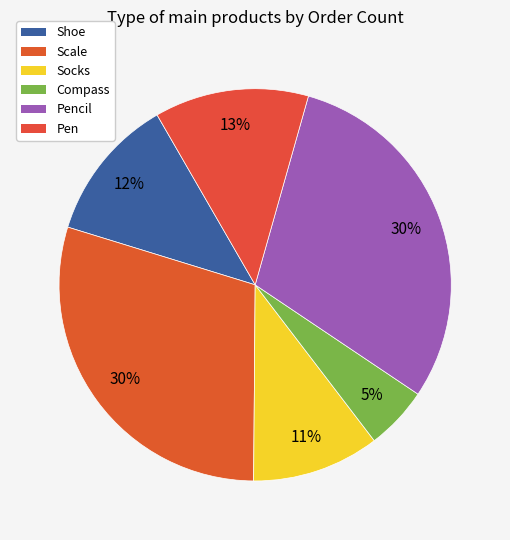

To the nearest percent, what percentage of the pie is Scale?

30%